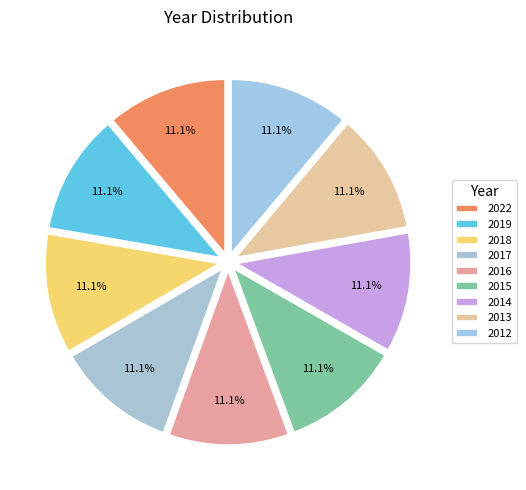

Is it true that 2022 is 11% of the pie?

True